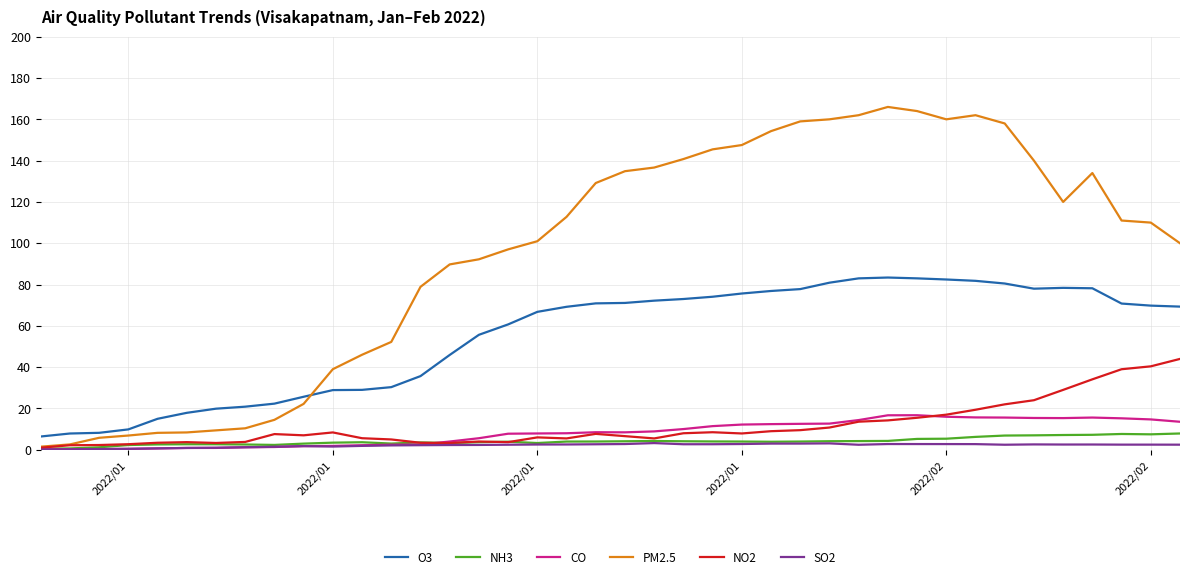

What is the maximum value for CO?

16.7